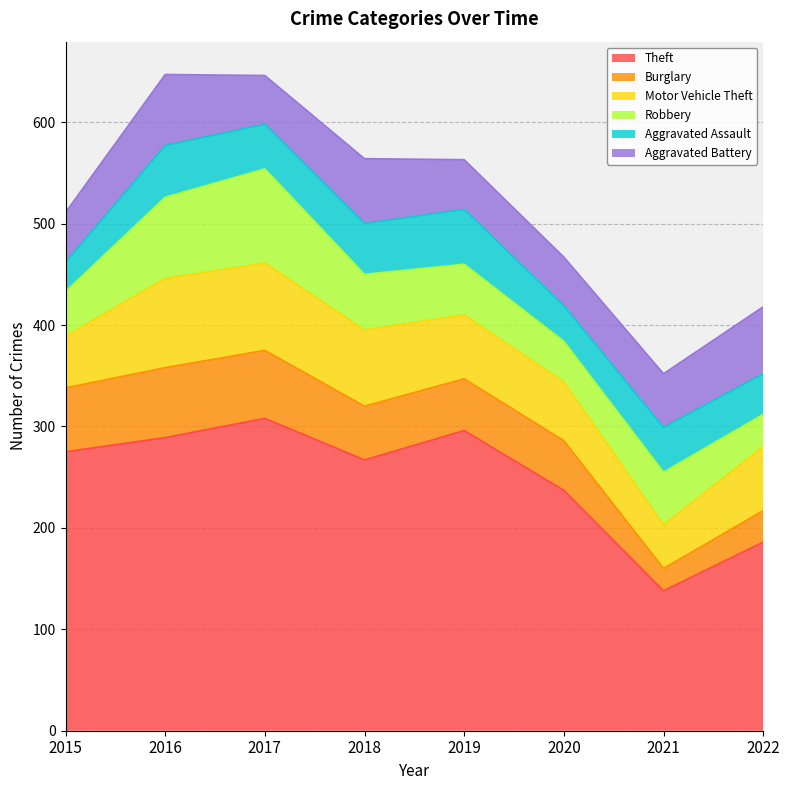

True or false: Robbery has more than 1 interior local peaks.

True